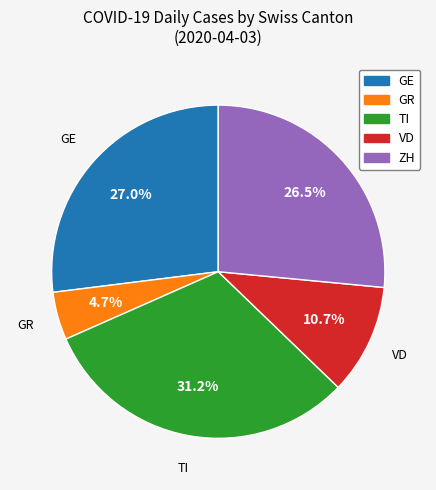

Does any single category account for the majority?

No